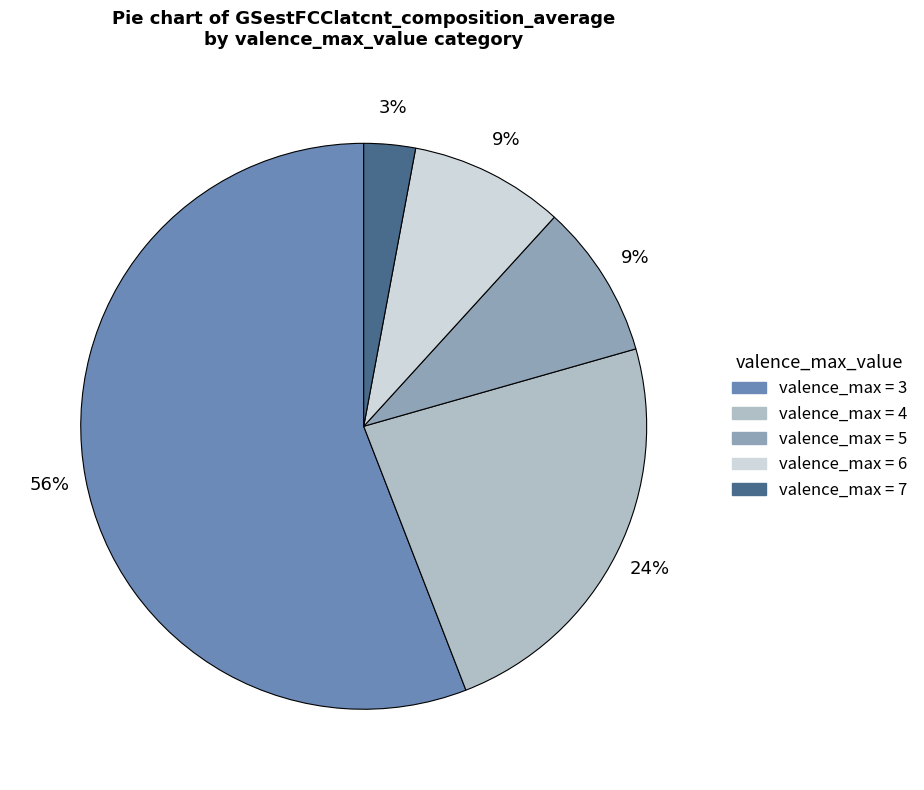

How many segments does this pie chart have?

5